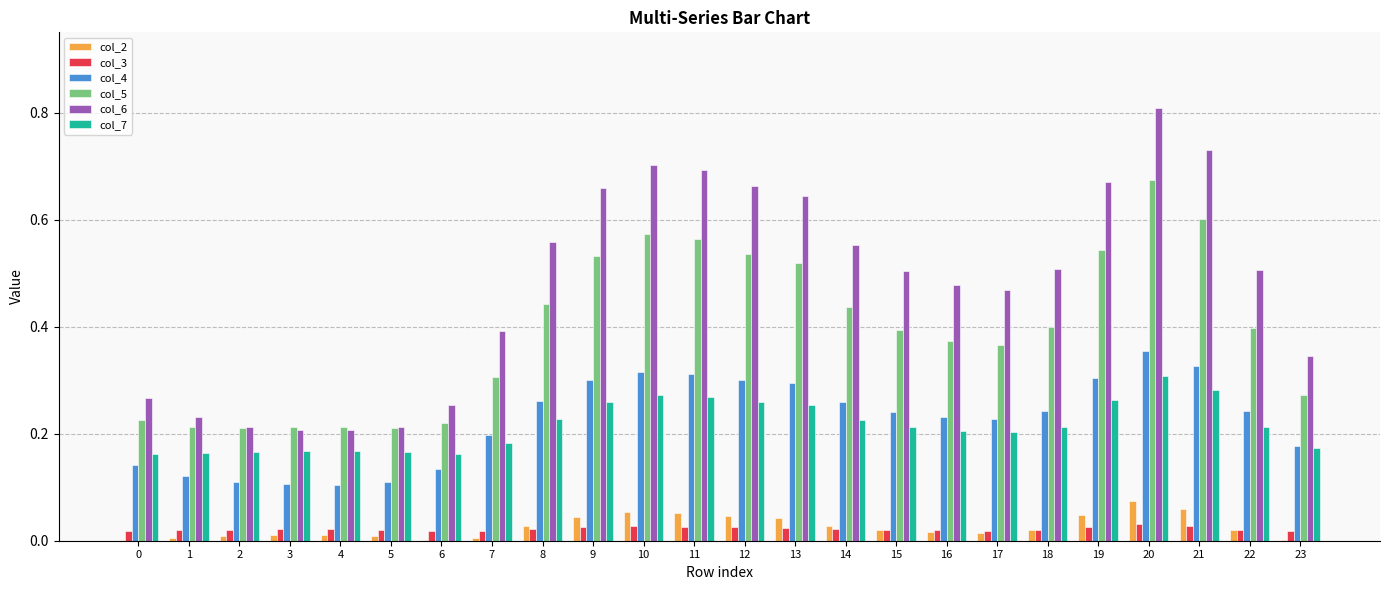

Which series changed the most between 5 and 21?

col_6